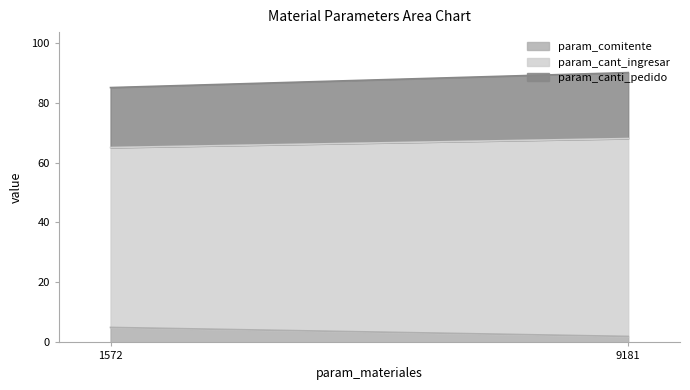

What is the total value across all series at 1572?

85